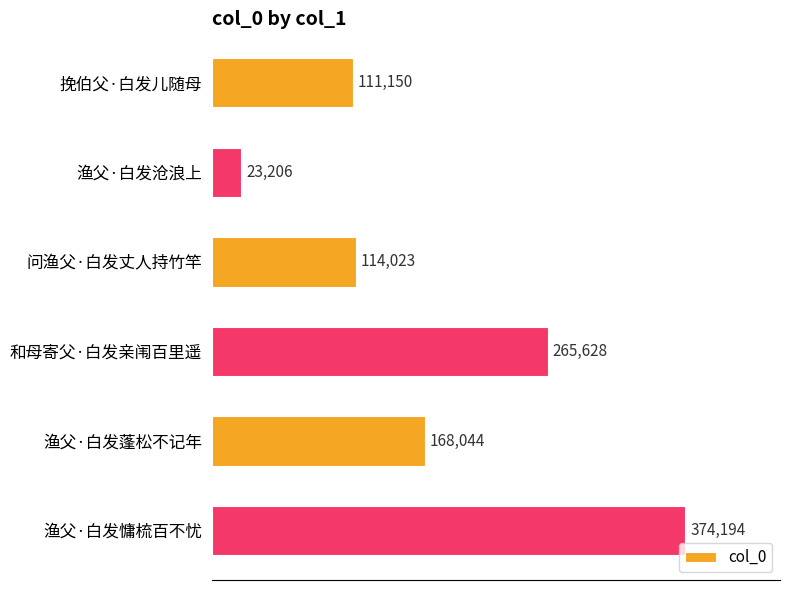

At which label is the value closest to 198700?

渔父·白发蓬松不记年